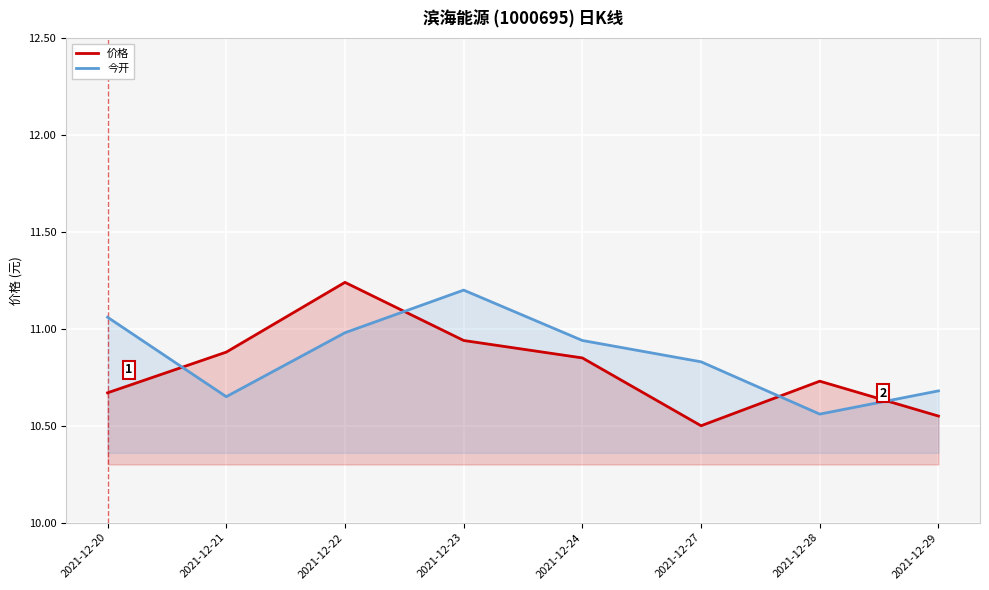

At how many categories does at least one series exceed 11?

3